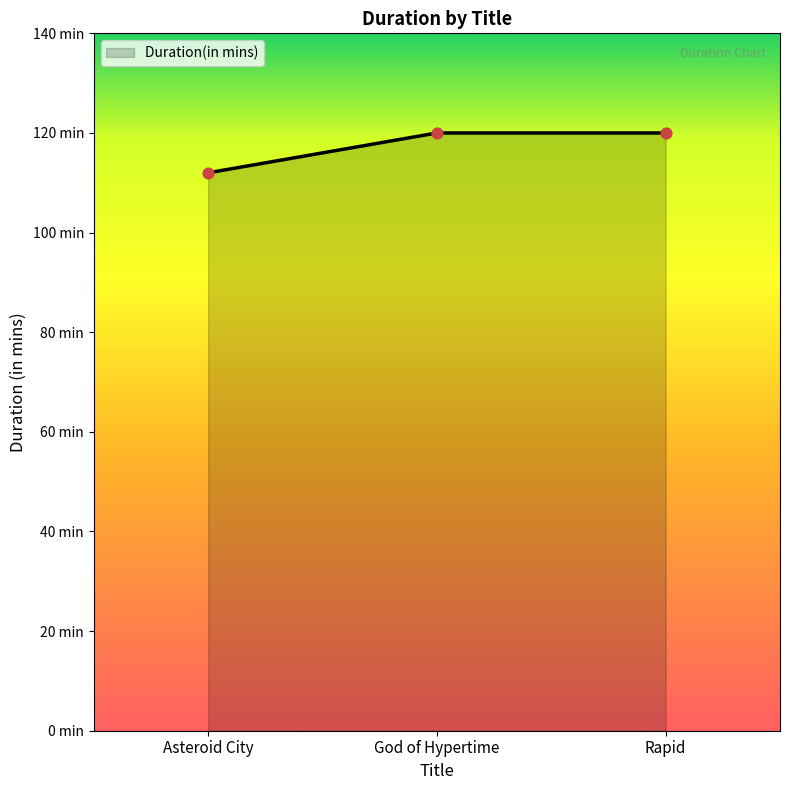

Which has a higher value, God of Hypertime or Asteroid City?

God of Hypertime